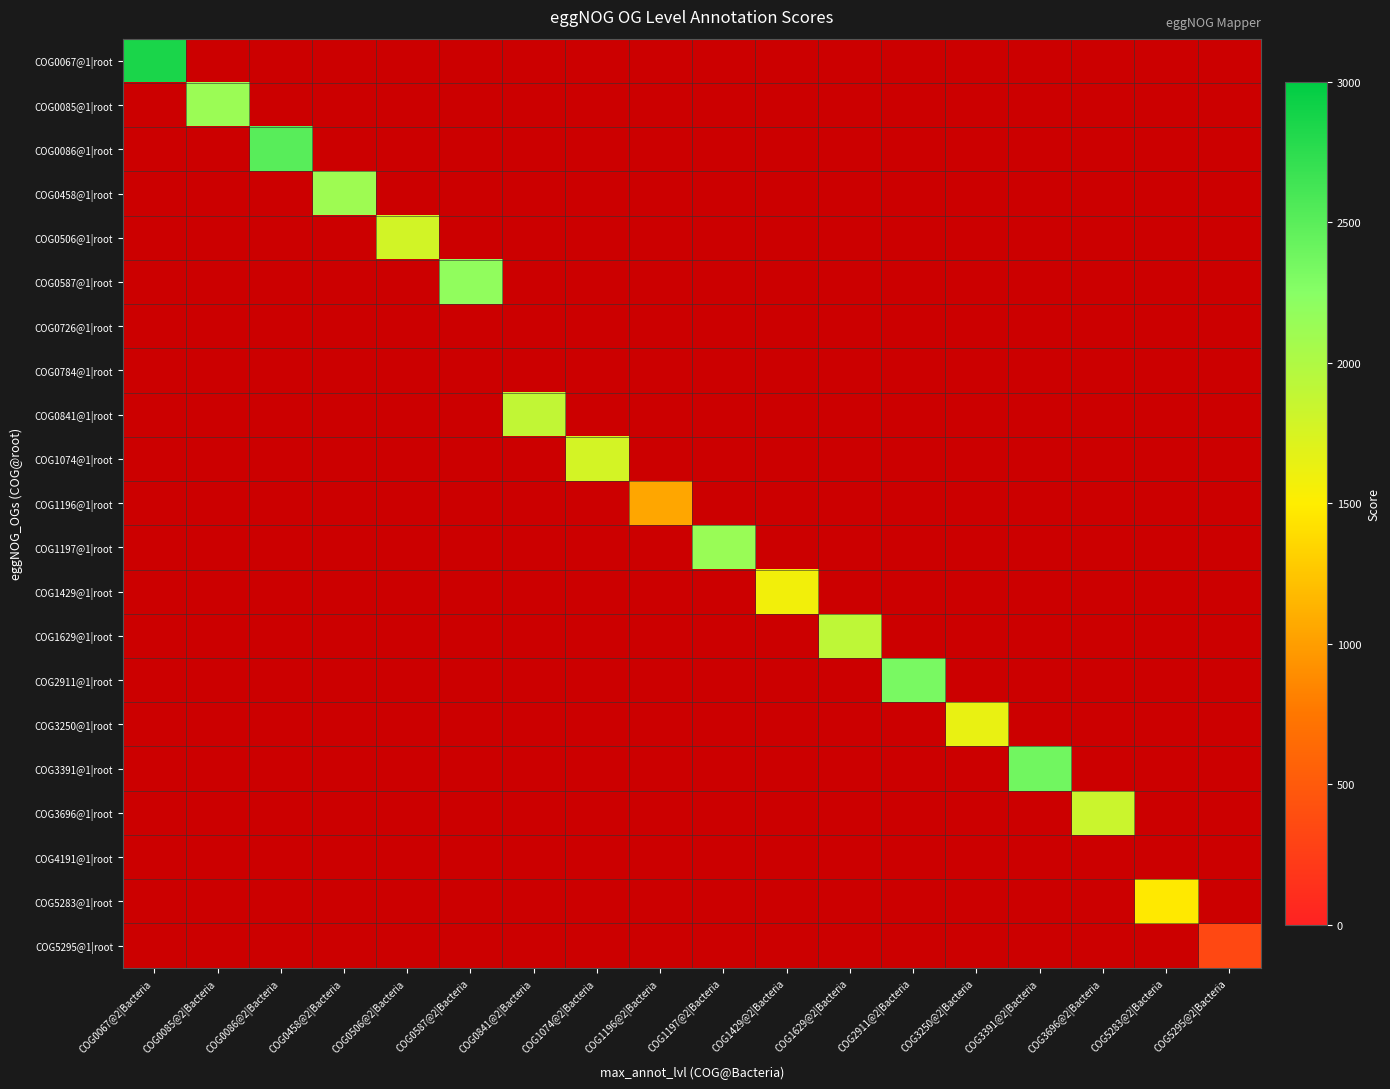

At how many categories does at least one series exceed 619?

17